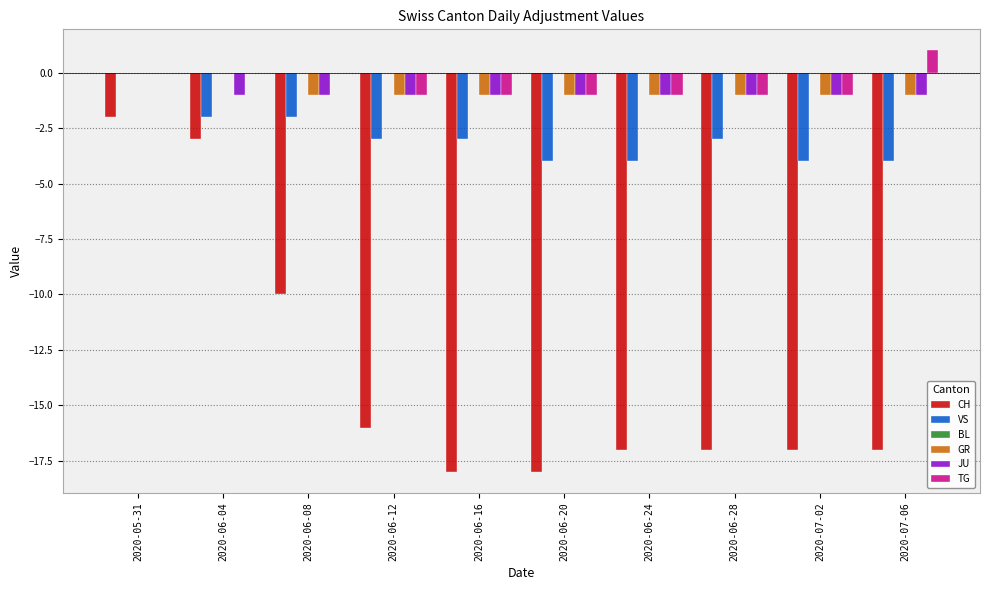

How many groups of bars are there?

10